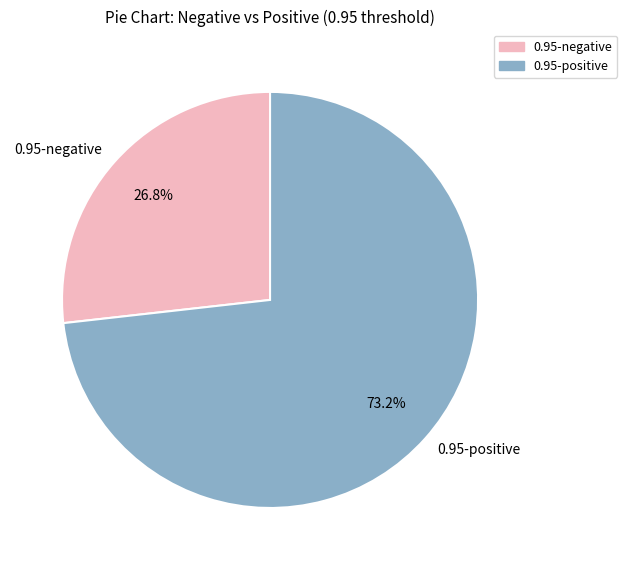

Which category has the smallest portion of the pie?

0.95-negative